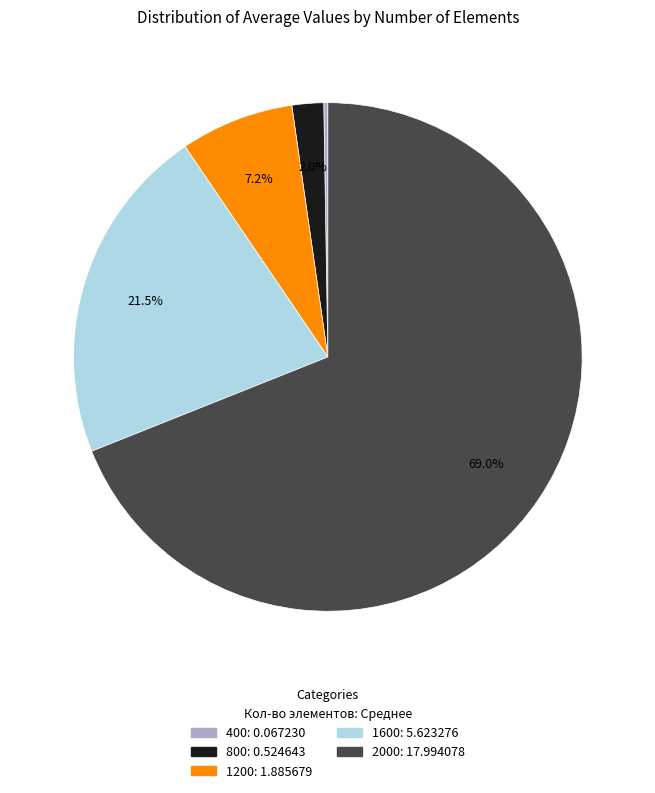

How much of the chart is everything except 1600?

78.5%